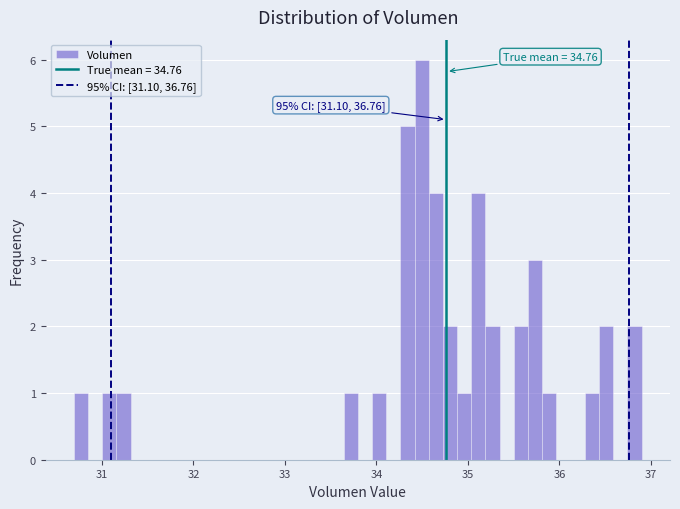

Around what value on the x-axis is the tallest bar? Give the approximate position of its centre, as read against the axis.

34.5